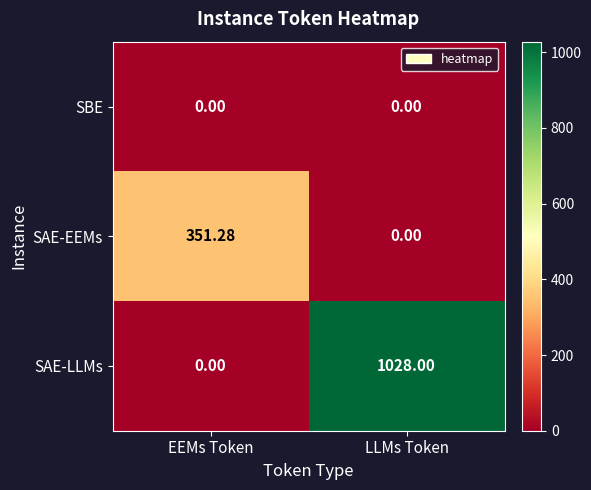

What is the difference between the highest and lowest values at LLMs Token?

1028.0